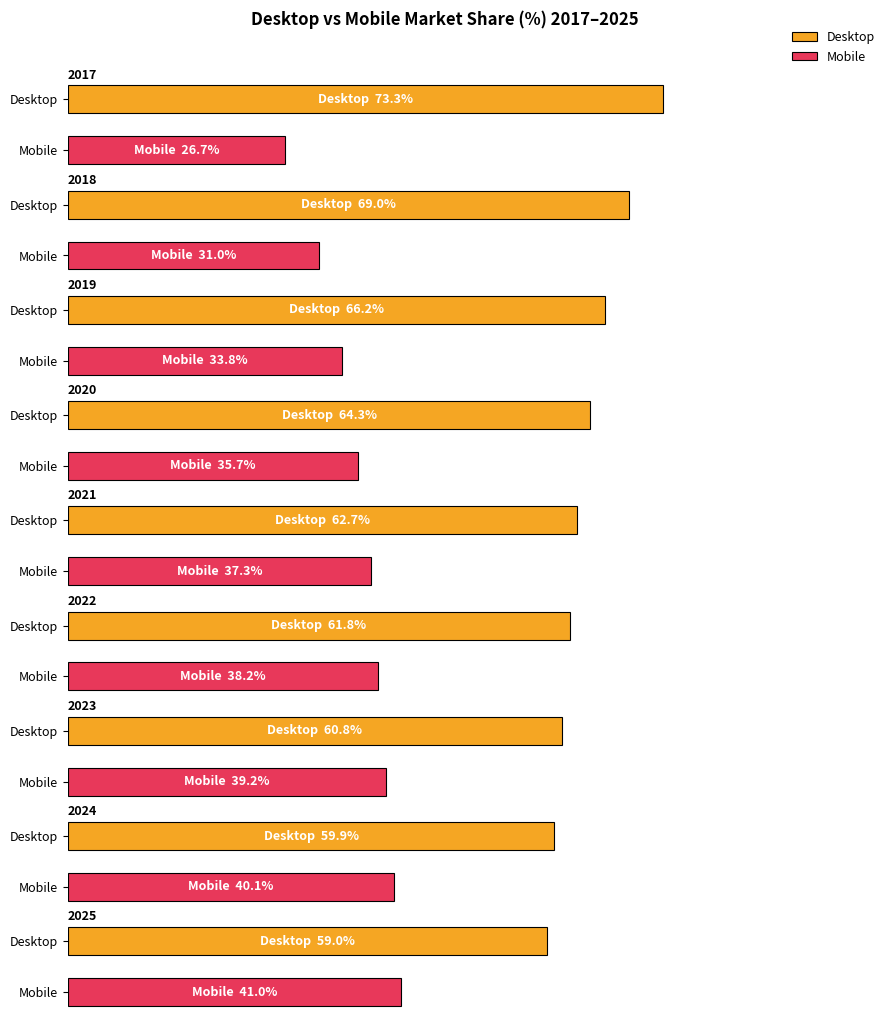

Between 2023 and 2024, which series saw the biggest shift?

Desktop